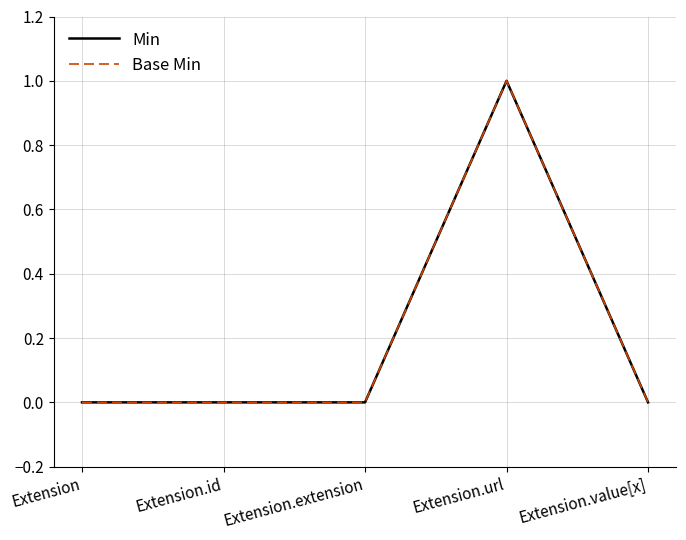

Is this an area chart (filled region under the line)?

No